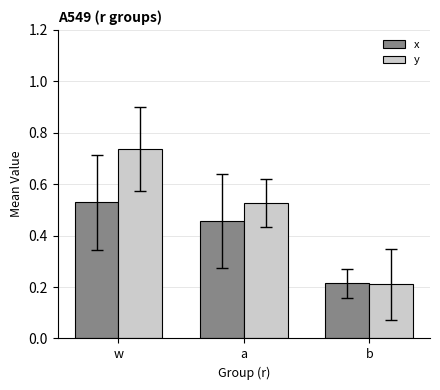

The y series shows 0.3 at b. True or false?

False